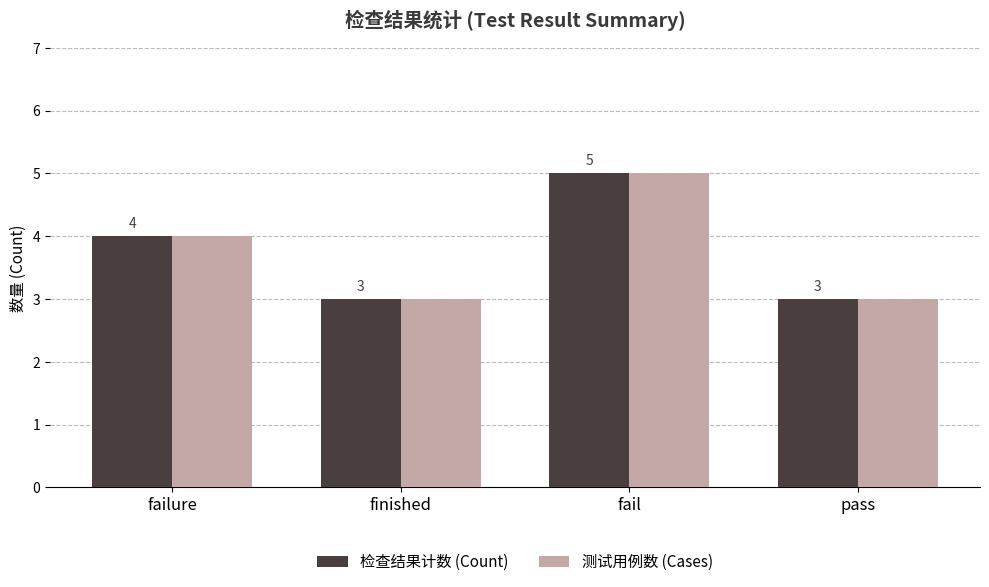

What is the minimum value shown in the chart?

3